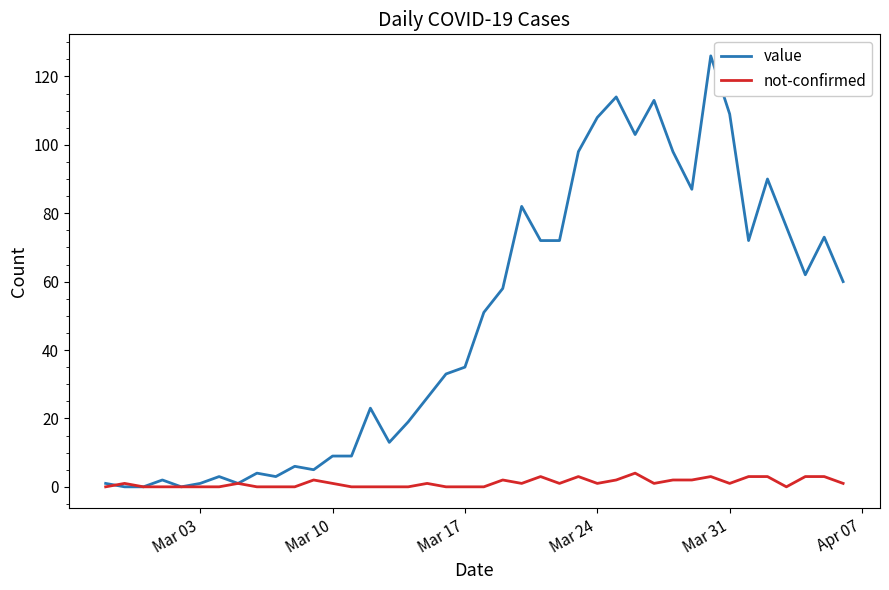

What is the maximum value shown in the chart?

126